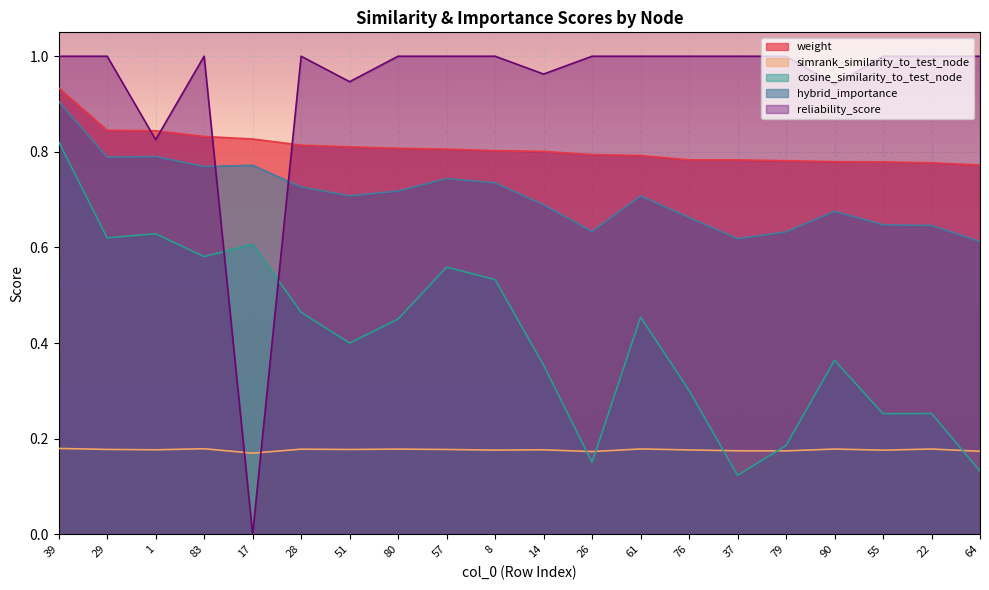

What is the label of the 8th point from the right?

61